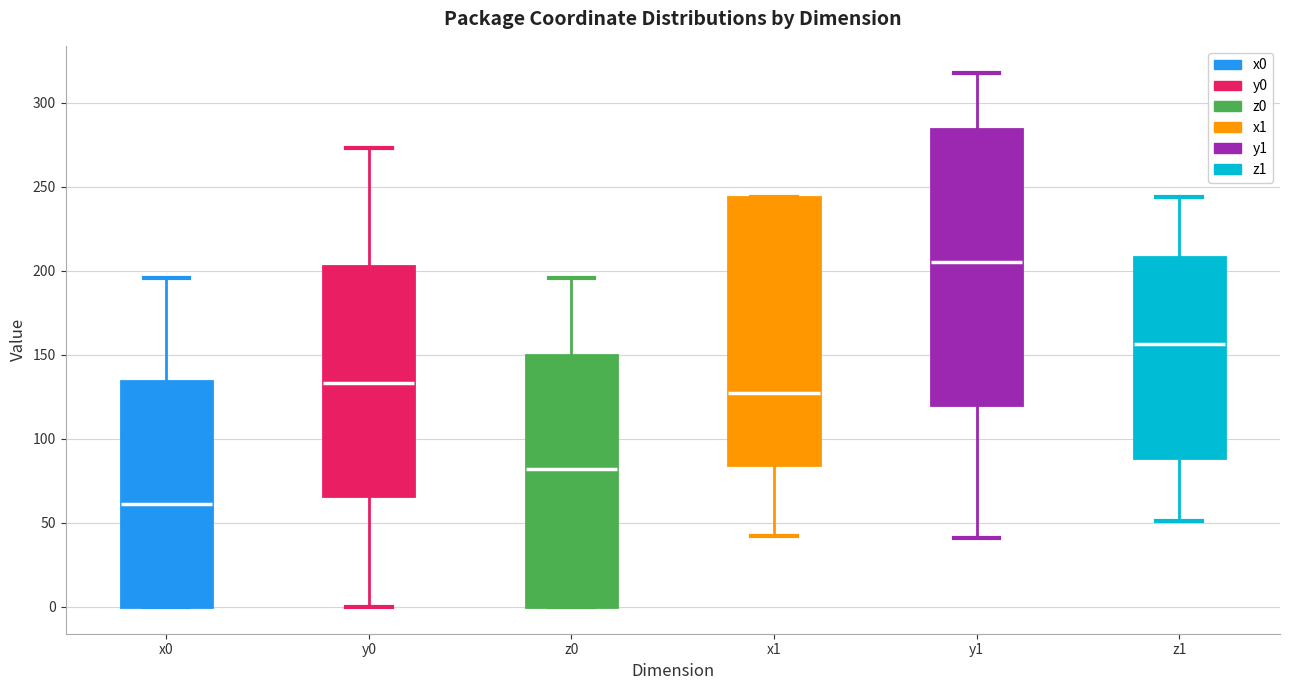

Reading left to right, transcribe this box plot: for each box, give where its median line is, the range the box spans, and where its two whiskers end, as read against the y-axis. The values are not printed on the chart, so give them approximately, as read against the axis.

x0: median 60, box 0 to 135, whiskers 0 to 195
y0: median 135, box 65 to 205, whiskers 0 to 275
z0: median 80, box 0 to 150, whiskers 0 to 195
x1: median 130, box 85 to 245, whiskers 40 to 245
y1: median 205, box 120 to 285, whiskers 40 to 320
z1: median 155, box 90 to 210, whiskers 50 to 245